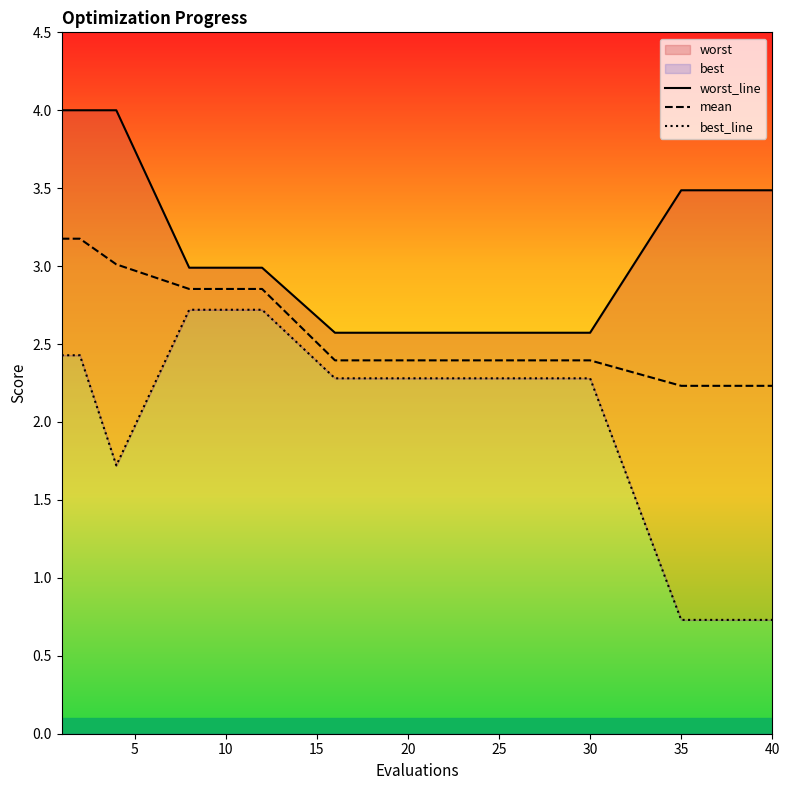

True or false: worst_line and best_line intersect in this chart.

False